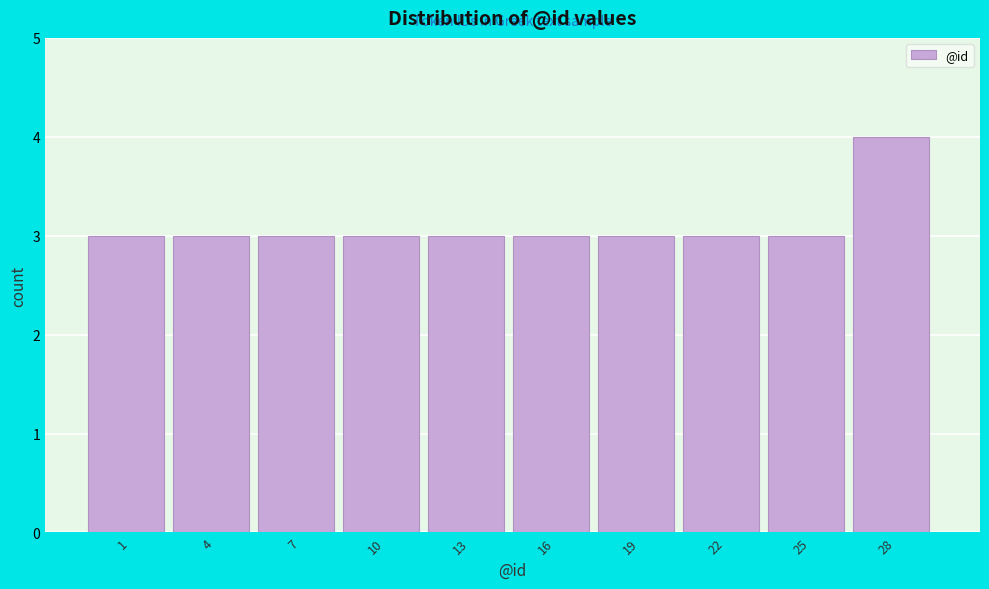

Reading left to right, what are all the values shown in this chart?

1=3	4=3	7=3	10=3	13=3	16=3	19=3	22=3	25=3	28=4